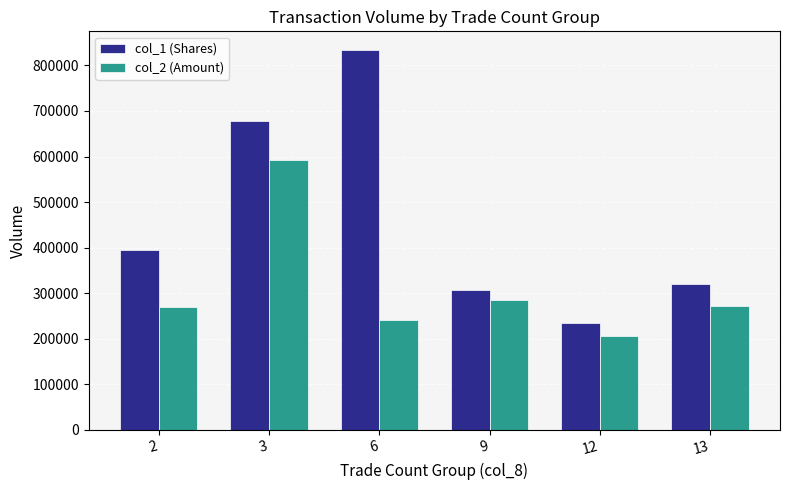

What is the difference between the maximum and minimum values in the col_2 (Amount) series?

385110